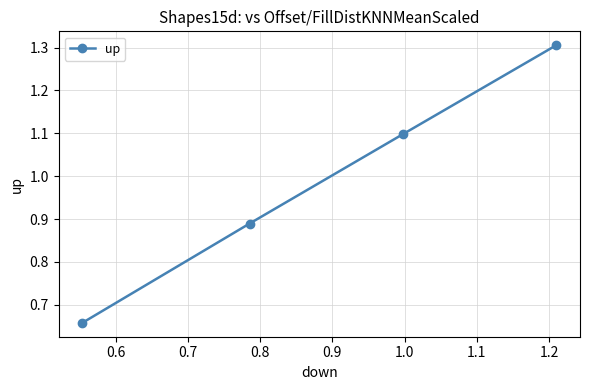

What is the sum of all values?

4.0